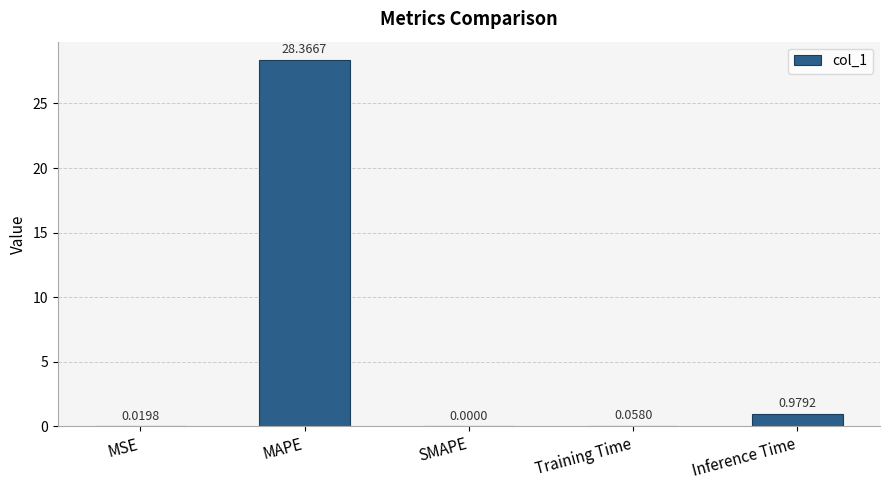

What is the sum of all values?

29.4